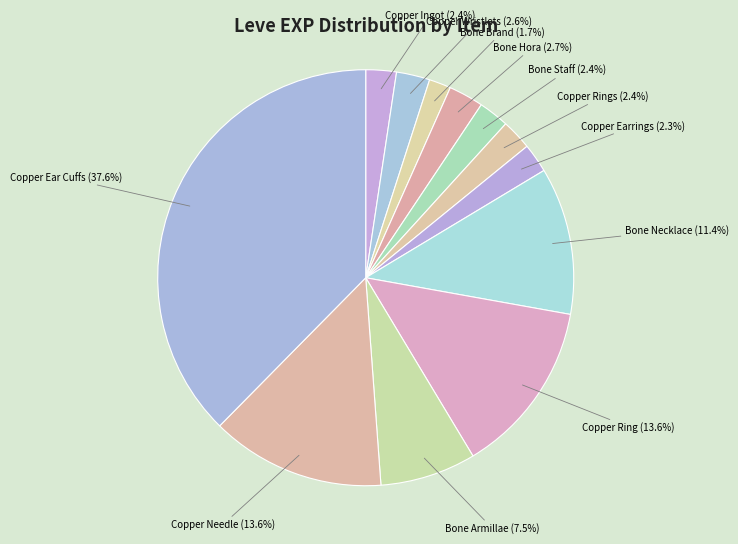

How many segments does this pie chart have?

12